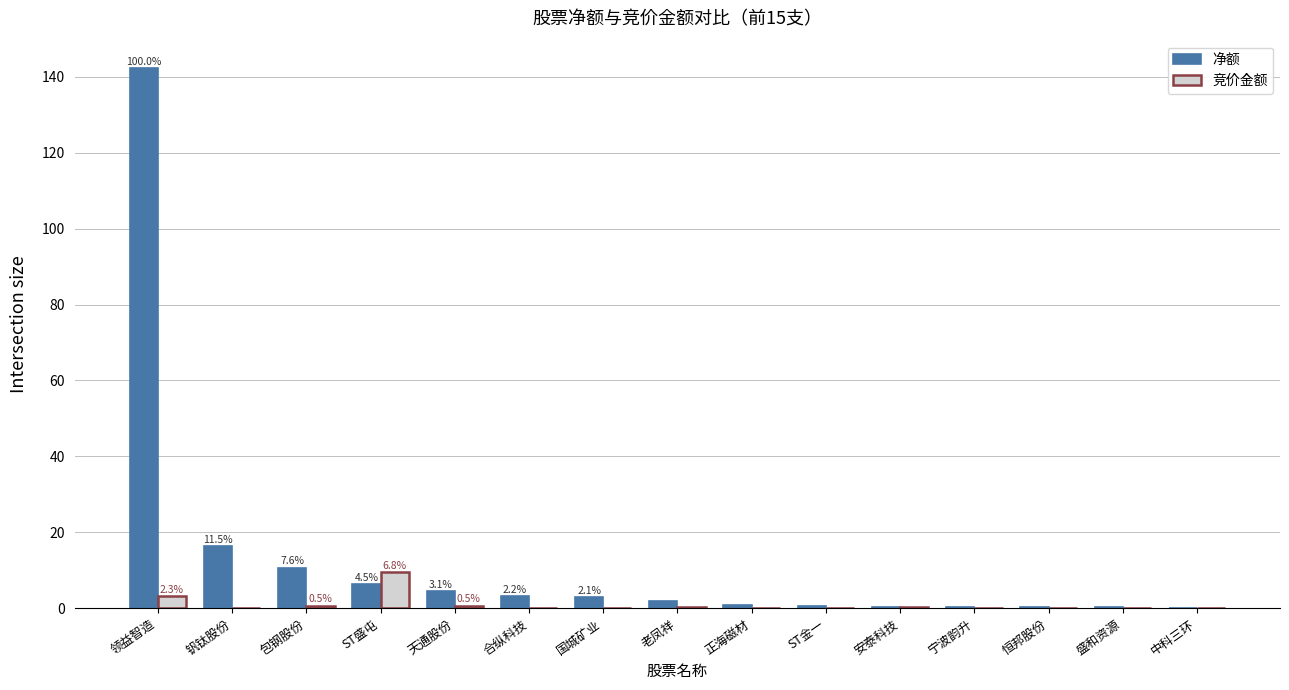

What is the spread (max minus min) of values at 正海磁材?

0.9